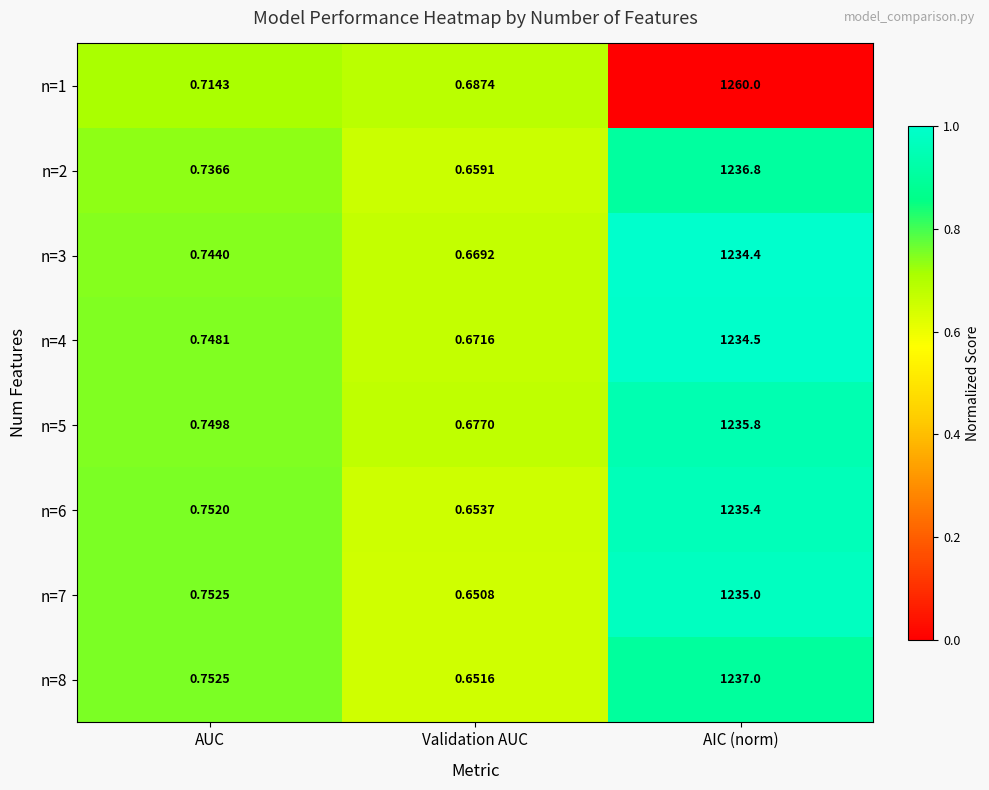

At which category is the sum across all series the highest?

AIC (norm)